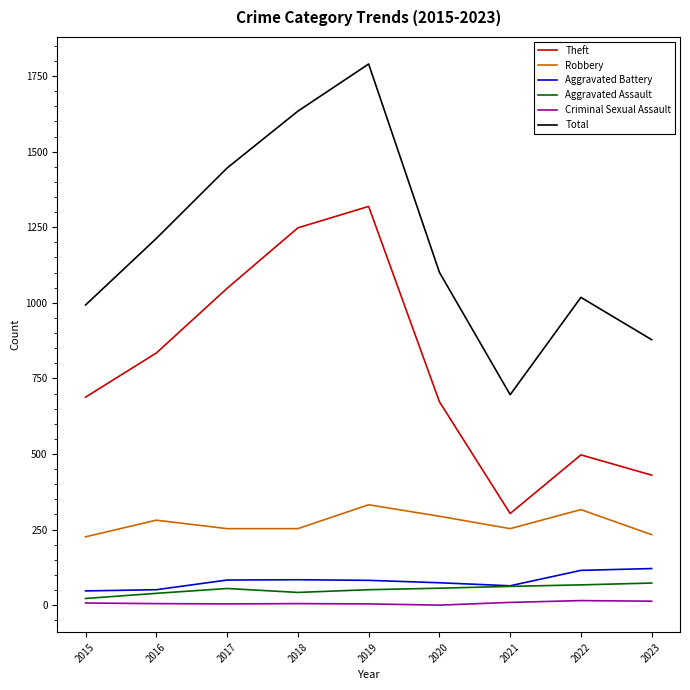

In Aggravated Assault, how many points are higher than both neighbors (excluding endpoints)?

1